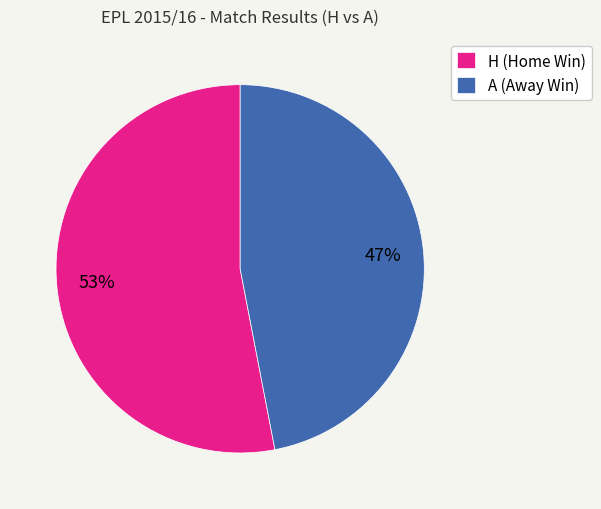

How many segments does this pie chart have?

2